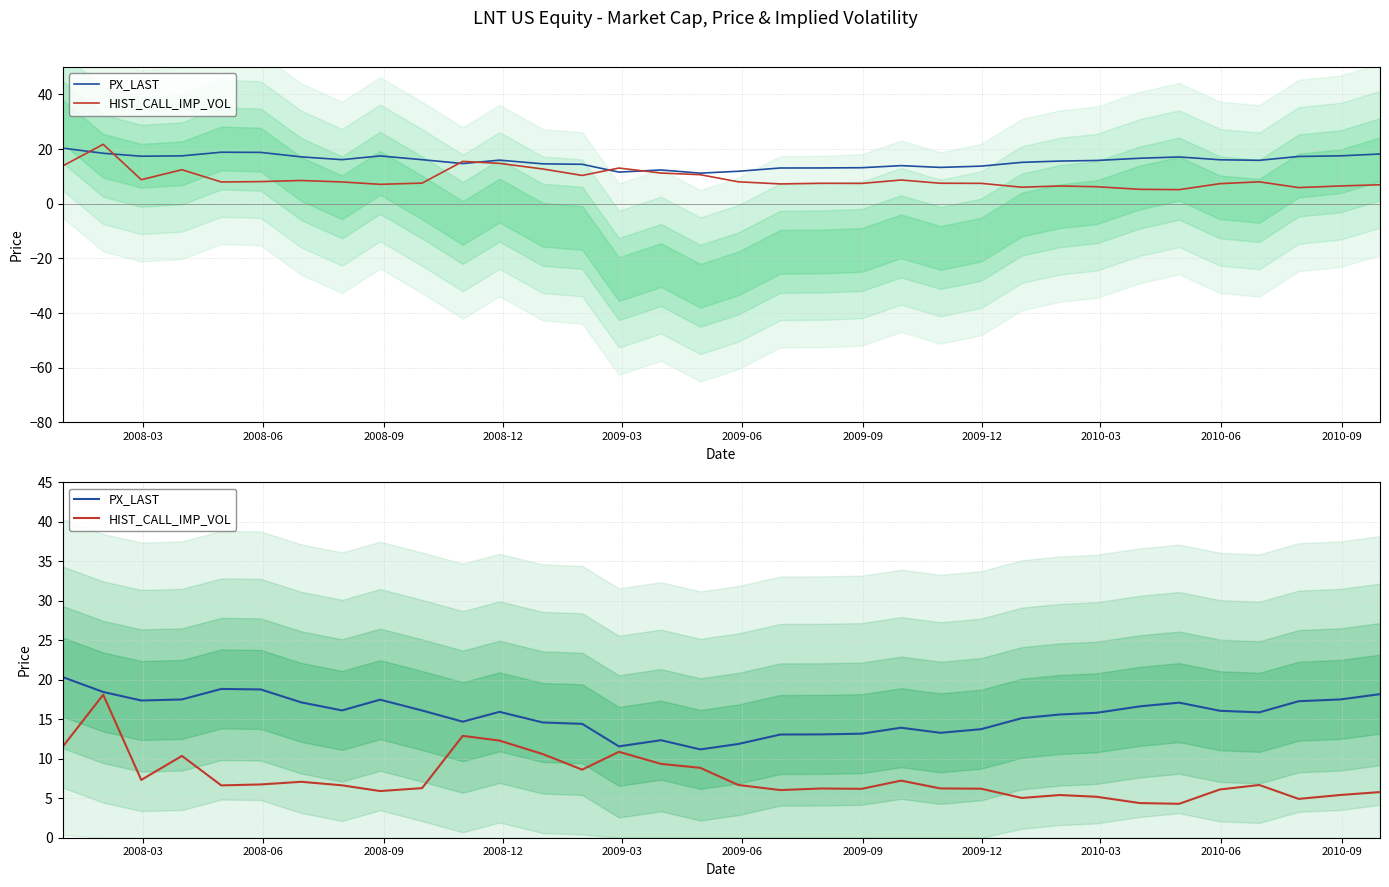

List the series in order of their overall mean, lowest first.

HIST_CALL_IMP_VOL, PX_LAST